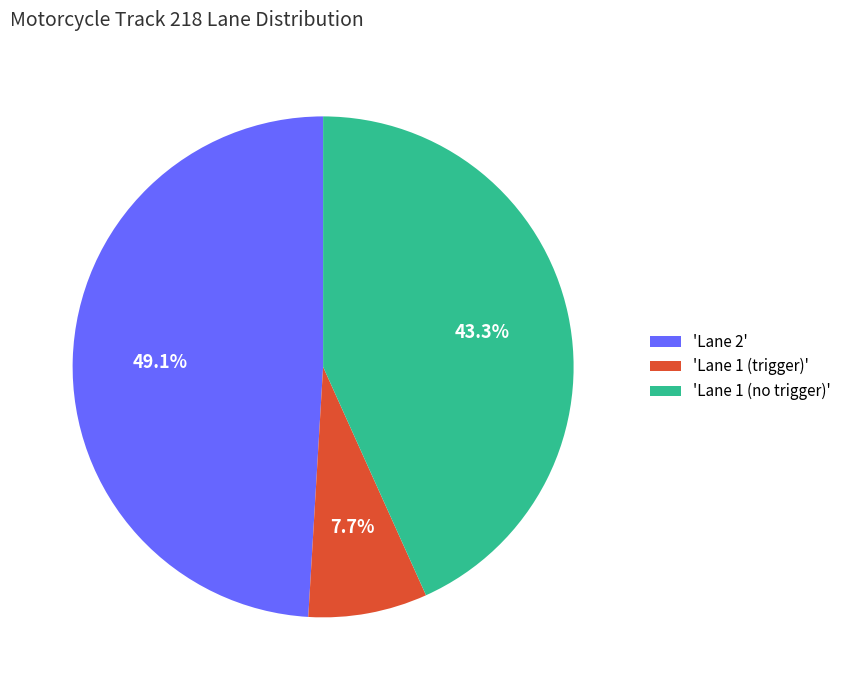

What is the largest slice in the pie chart?

'Lane 2'